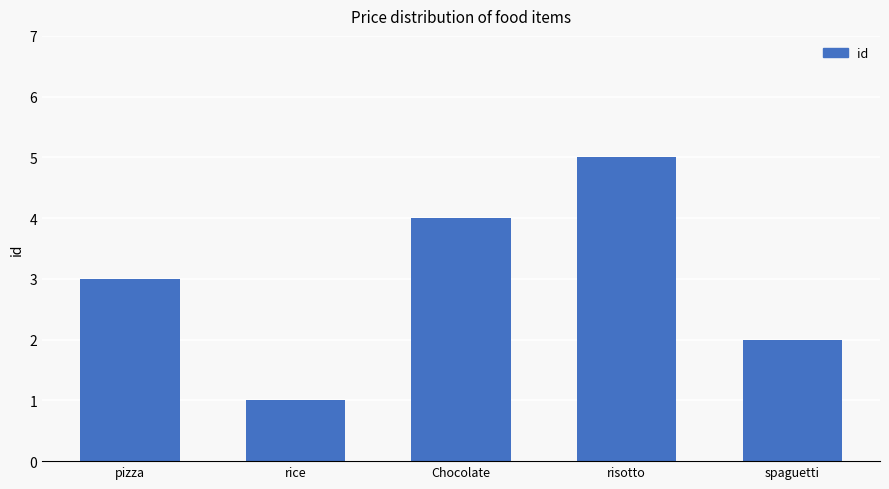

What is the minimum value shown in the chart?

1